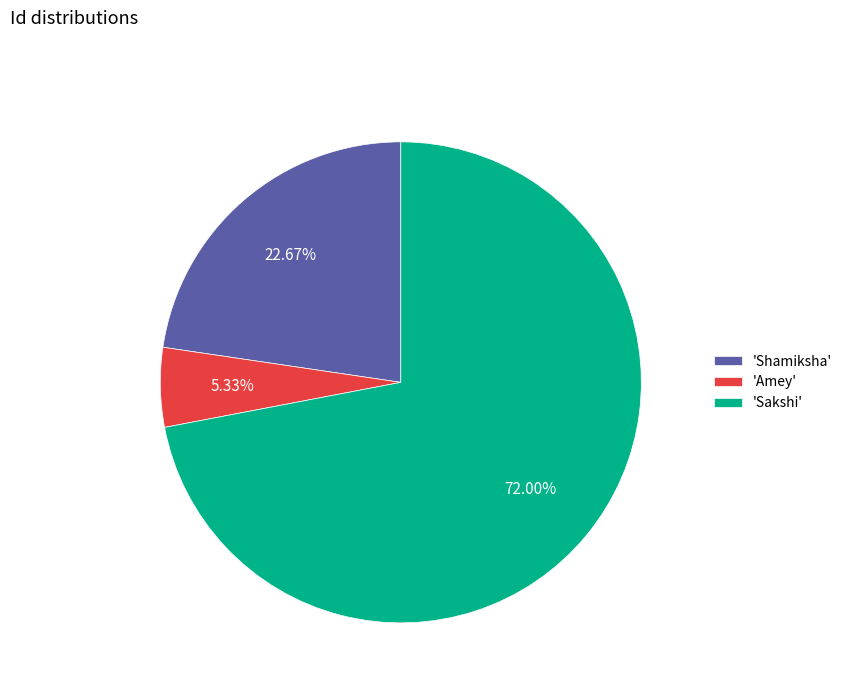

Is there any slice that represents more than half of the pie?

Yes